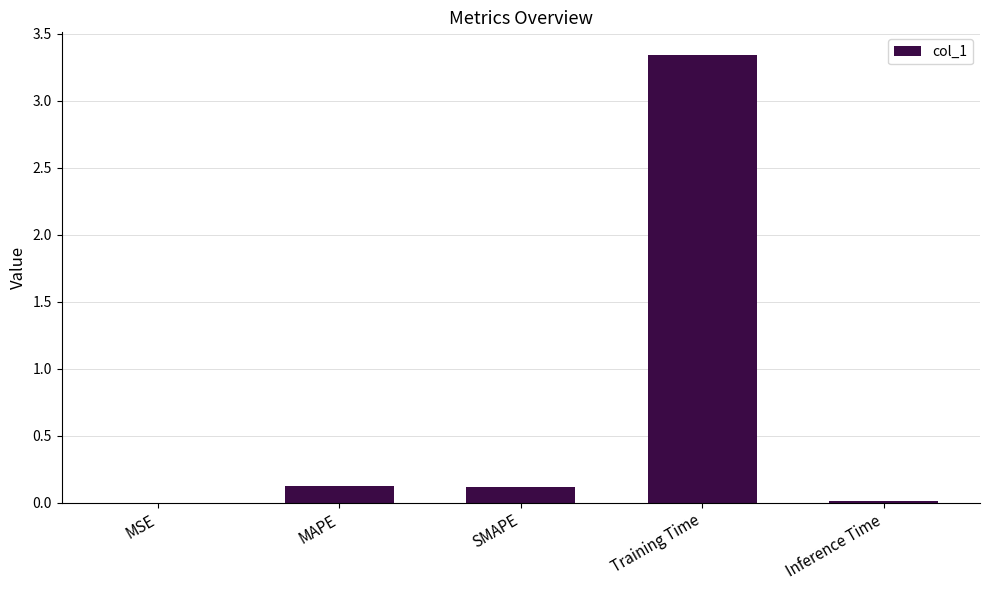

The chart shows a value of 0.1 at SMAPE. True or false?

True